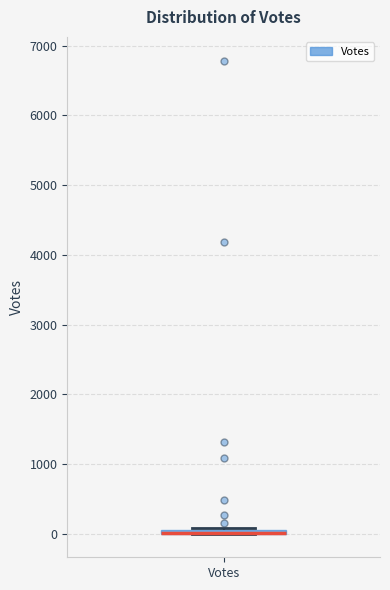

Where is the lower edge of the box for Votes on the y-axis? The values are not printed on the chart, so give them approximately, as read against the axis.

0